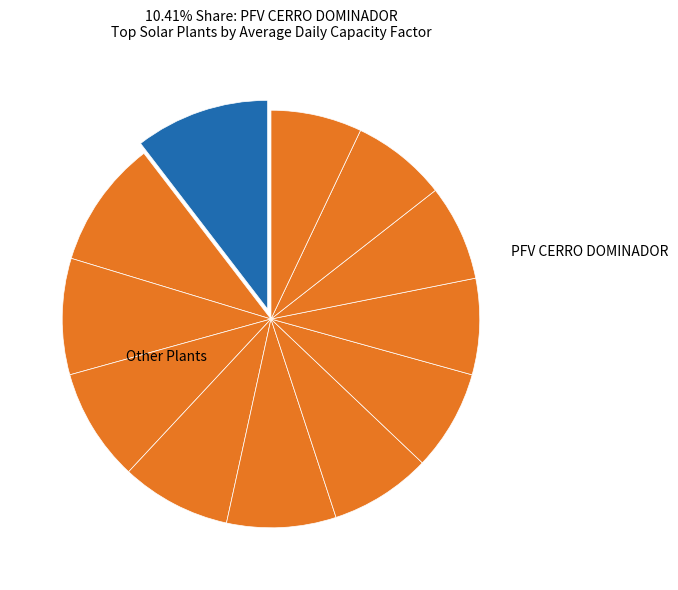

Count the number of slices in the pie.

12